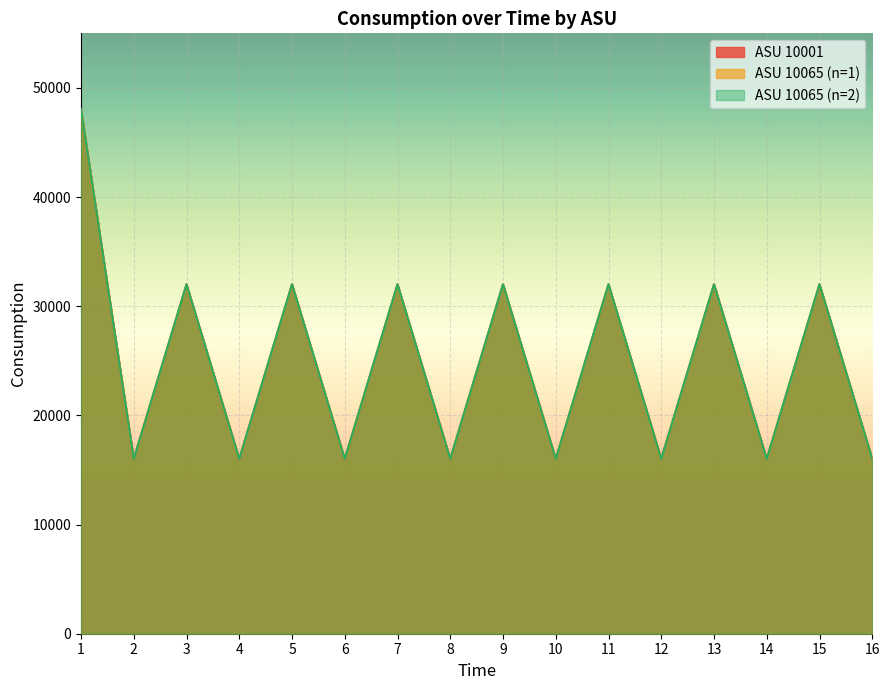

The ASU 10001 series shows 47820 at 13. True or false?

False